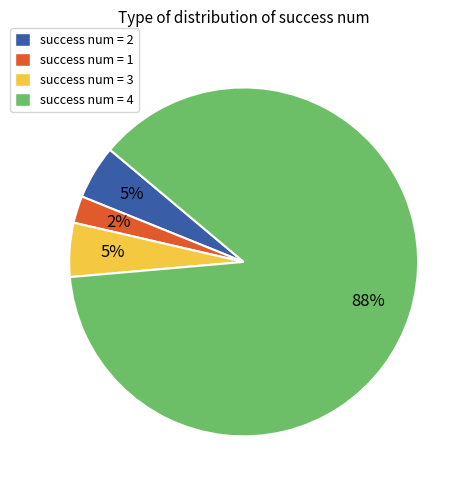

To the nearest percent, what portion does success num = 2 represent?

5%